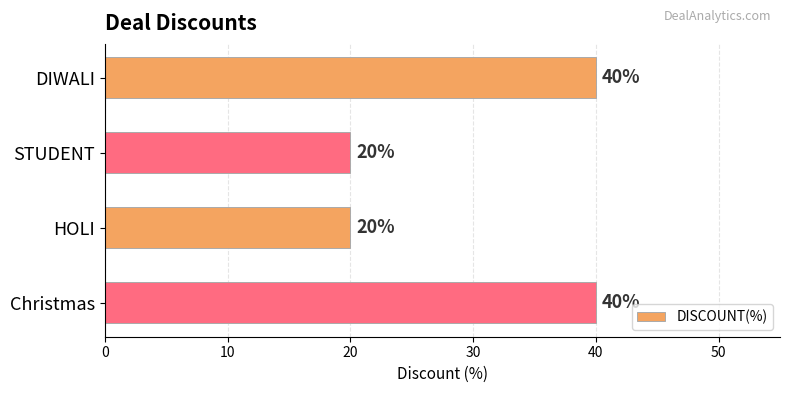

Are the bars horizontal?

Yes